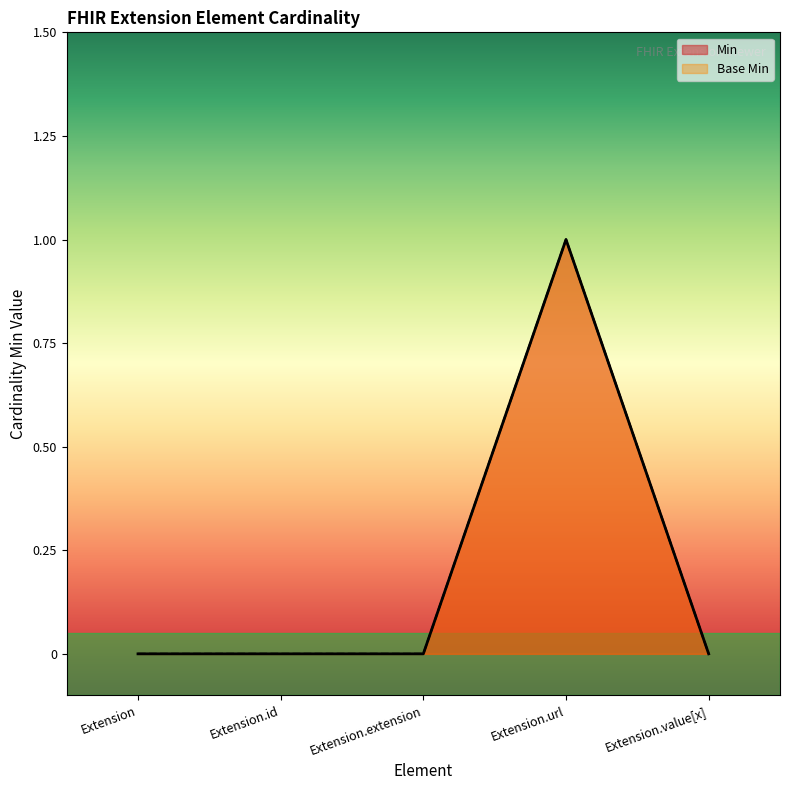

At Extension.id, list the series in order from largest to smallest.

Min, Base Min